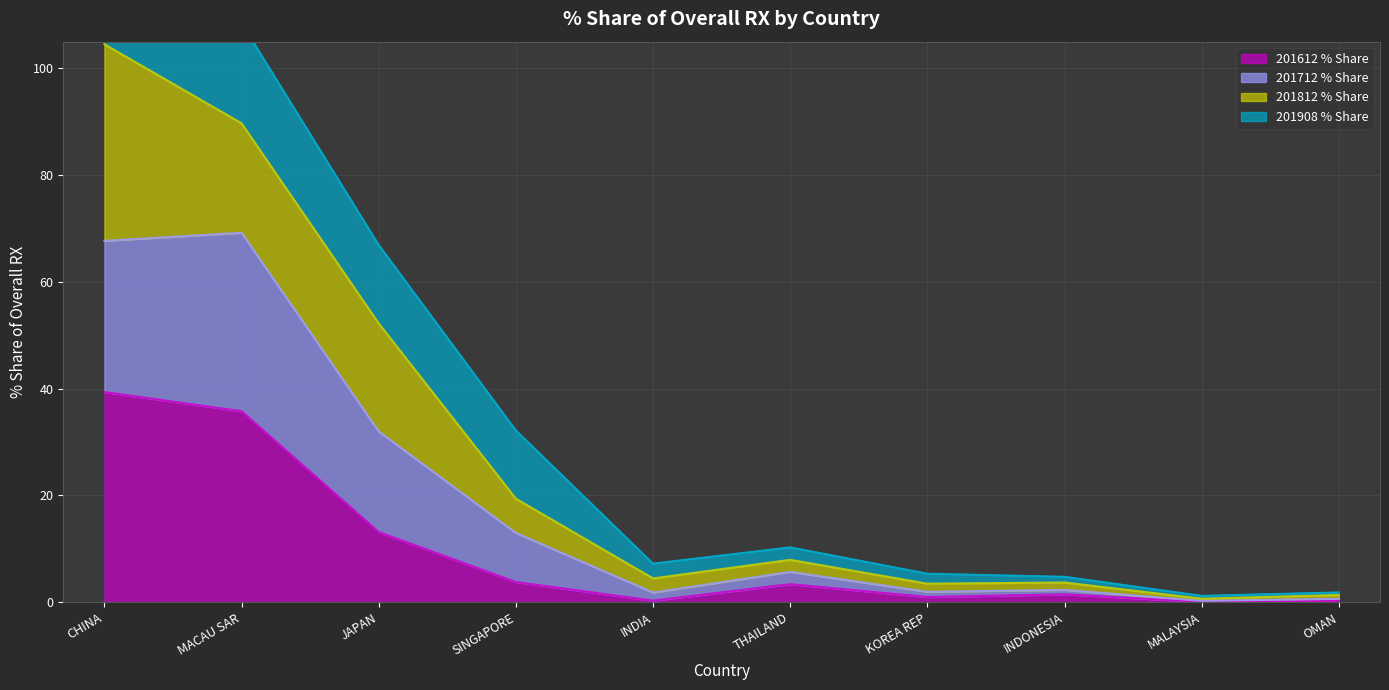

True or false: 201812_% Share of overall RX and 201712_% Share of overall RX cross at least once.

False